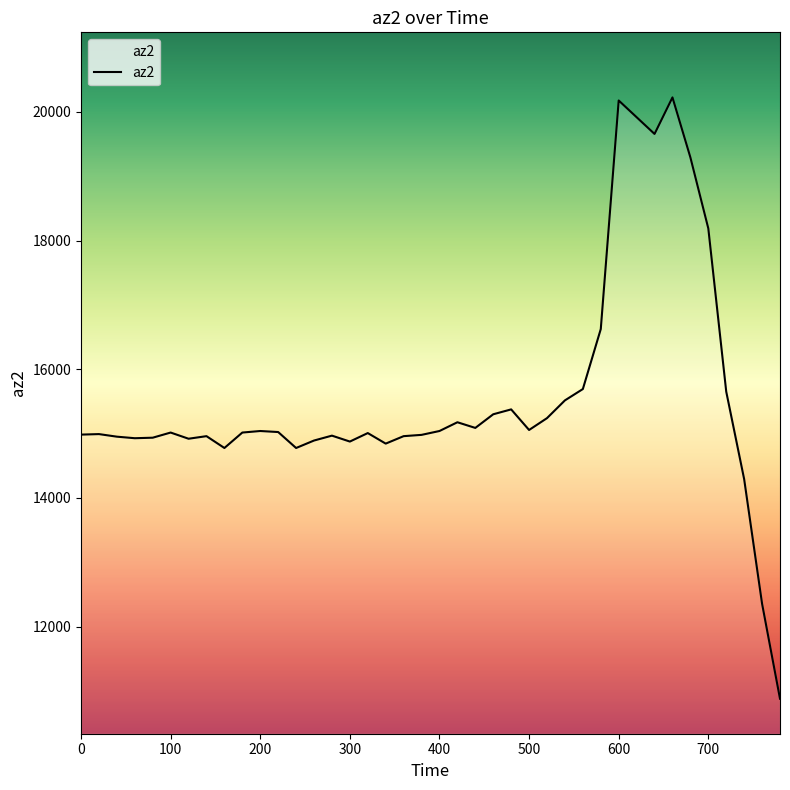

What is the smallest value displayed?

10880